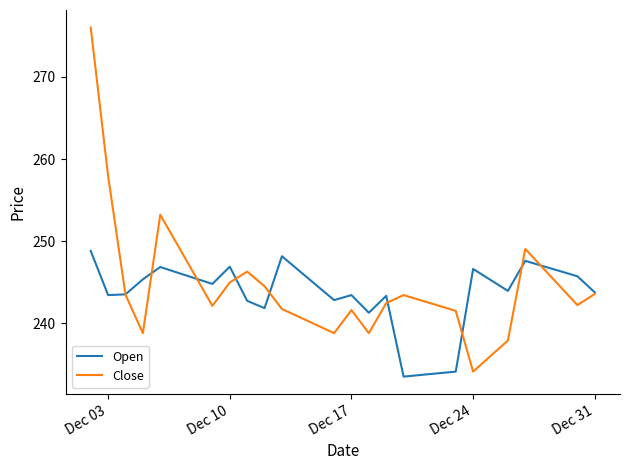

Rank the series by their maximum value, from highest to lowest.

Close, Open